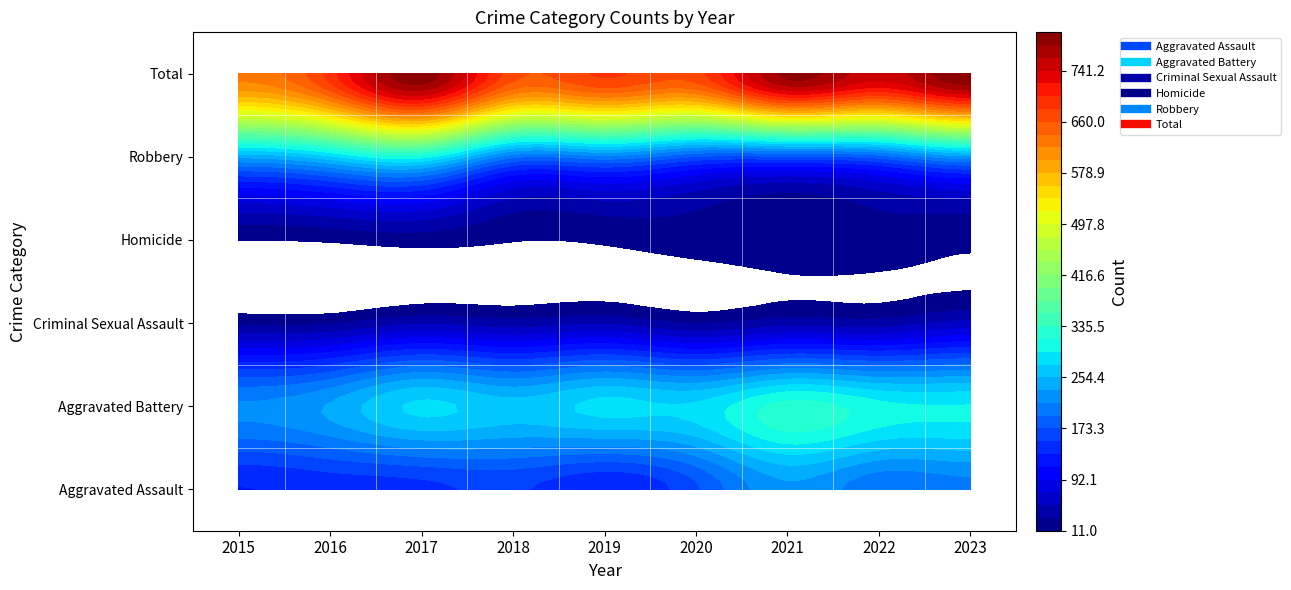

What is the difference between the maximum and minimum values in the Homicide series?

16